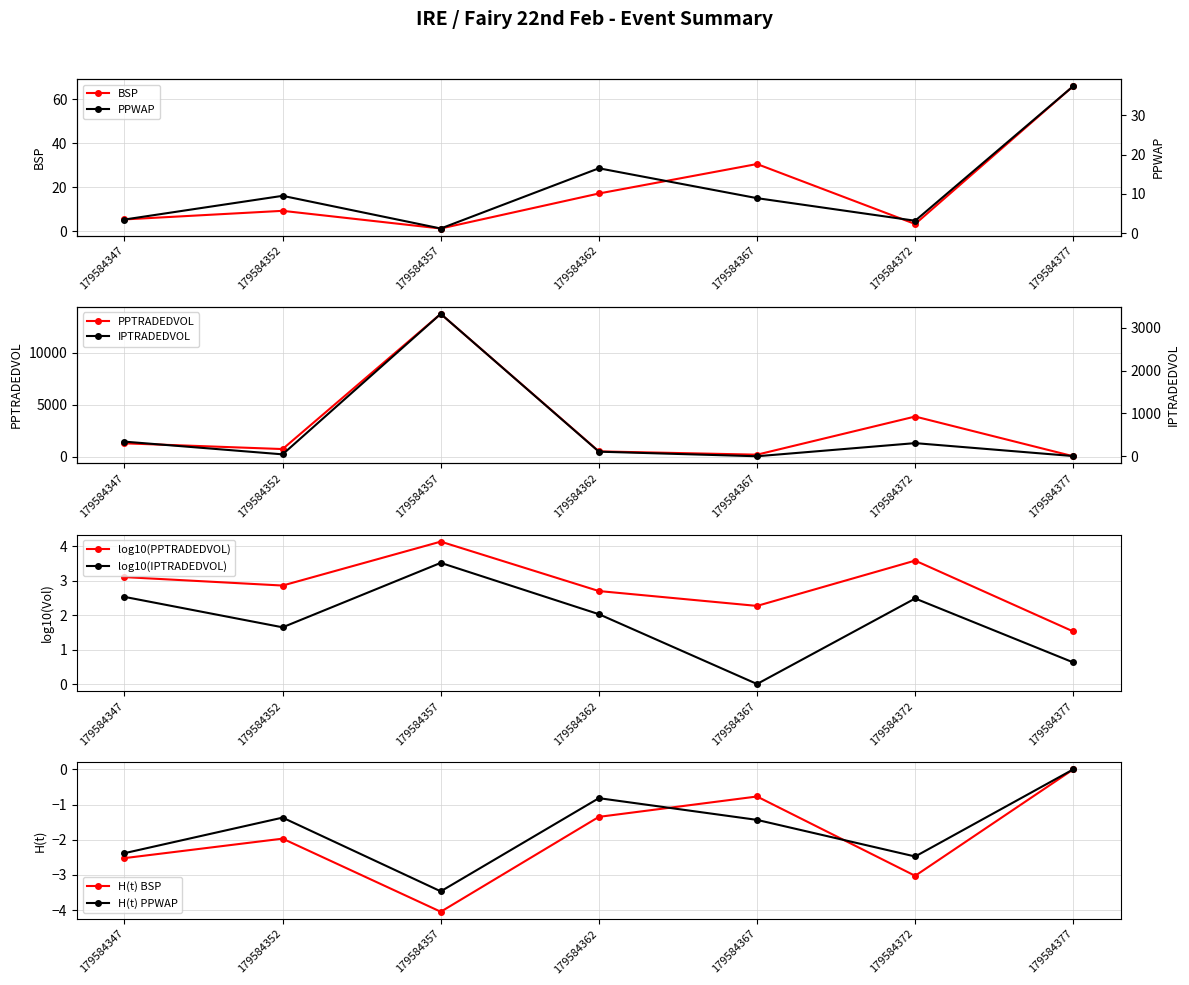

What is the highest value of the BSP series?

66.0